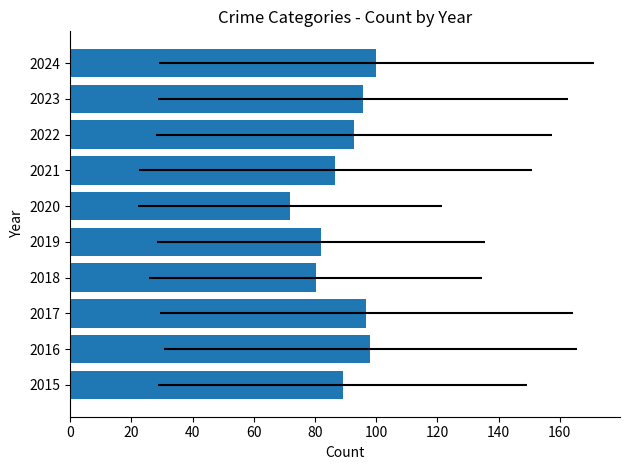

Reading right to left, list all the values displayed in this chart.

100.0	95.6	92.6	86.6	71.8	82.0	80.2	96.8	98.0	89.0